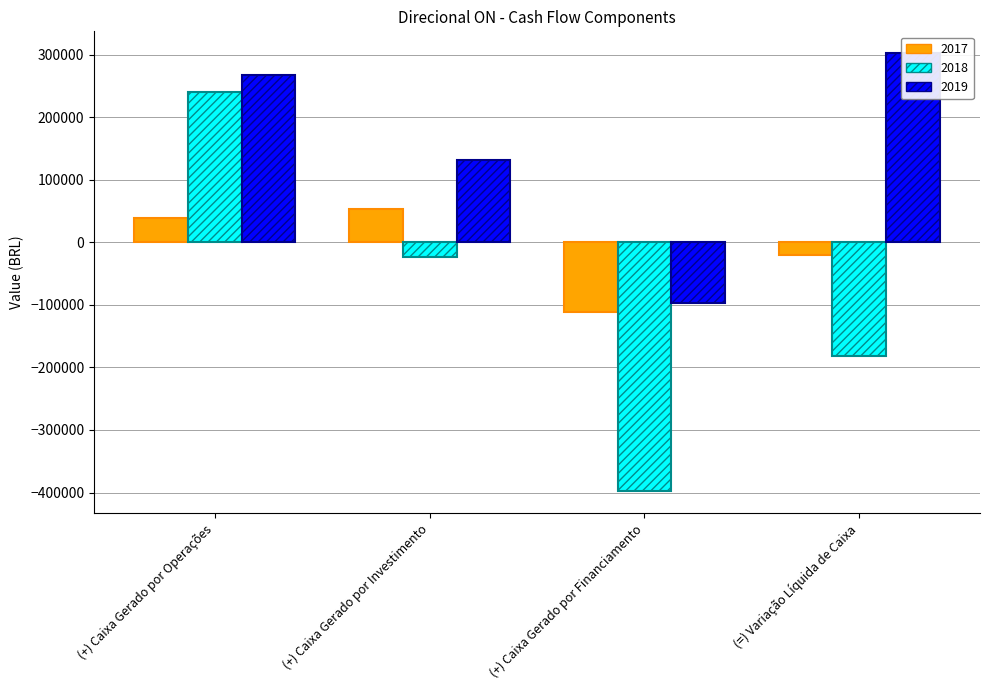

Which series changed the most between (+) Caixa Gerado por Investimento and (=) Variação Líquida de Caixa?

2018